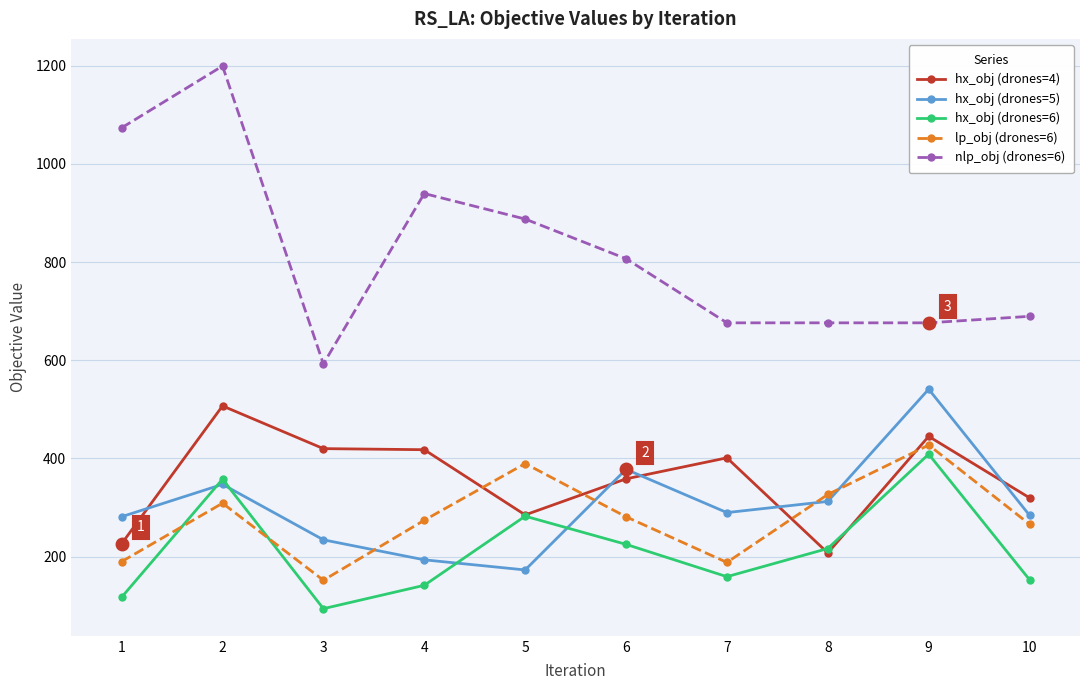

Between 5 and 9, which series saw the biggest shift?

hx_obj (drones=5)